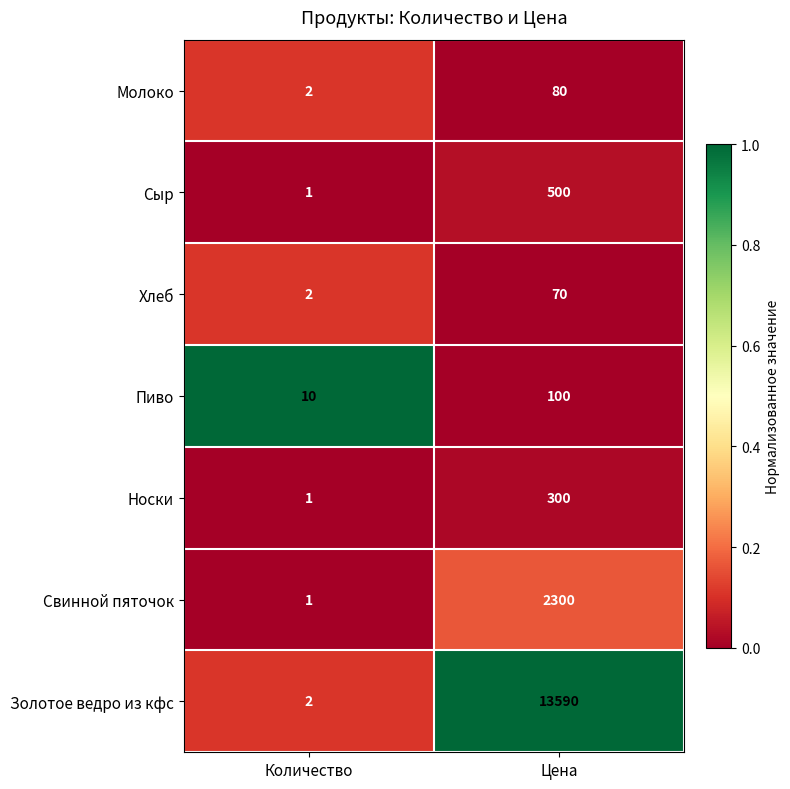

List the series in order of their peak value, highest first.

Золотое ведро из кфс, Свинной пяточок, Сыр, Носки, Пиво, Молоко, Хлеб